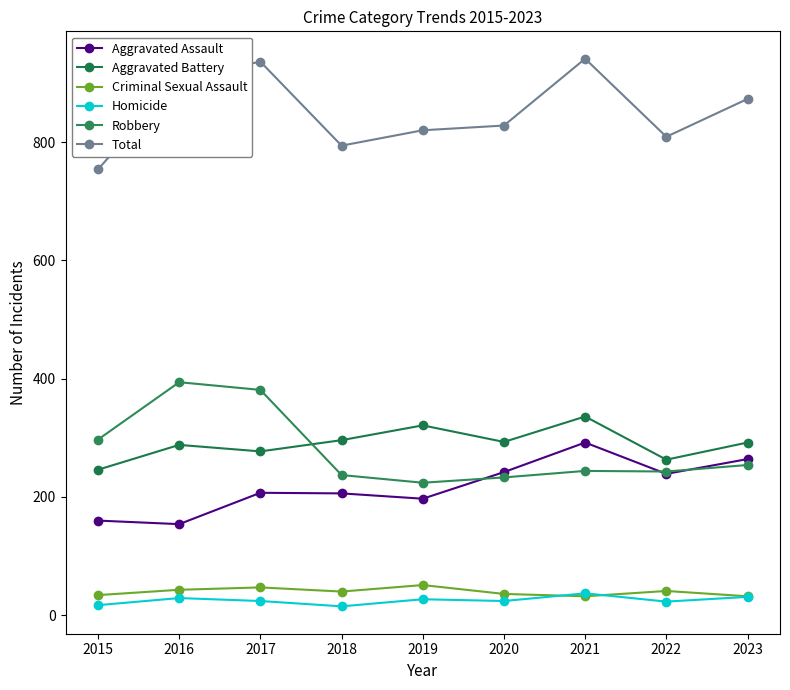

What is the highest value of the Criminal Sexual Assault series?

51